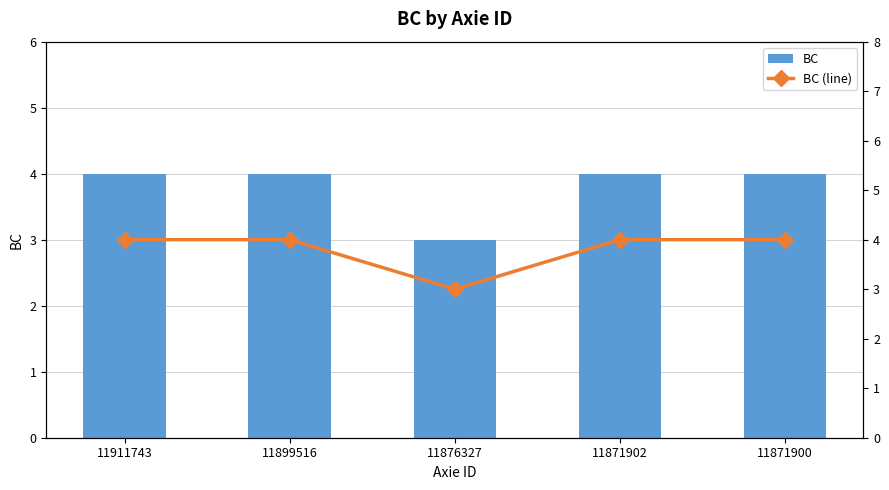

At which label is BC (line) closest to 3?

11876327